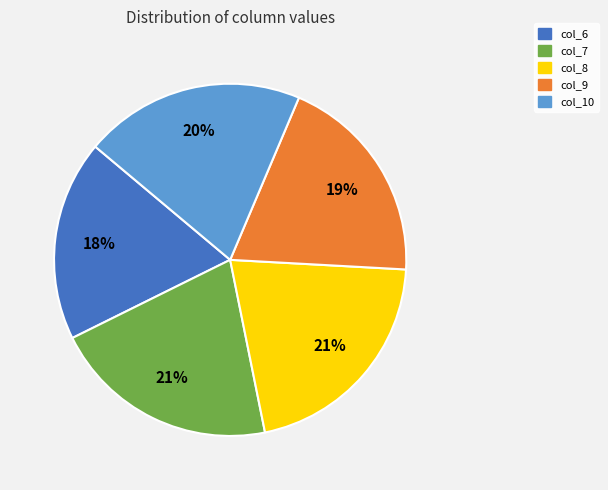

Count the number of slices in the pie.

5